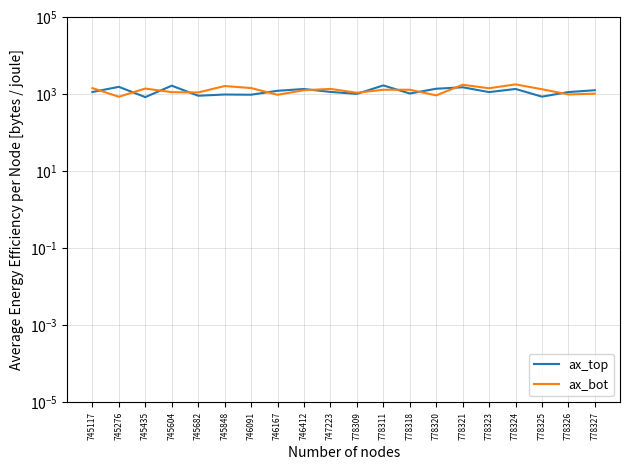

The value of ax_top at 778324 is 830.9. True or false?

False